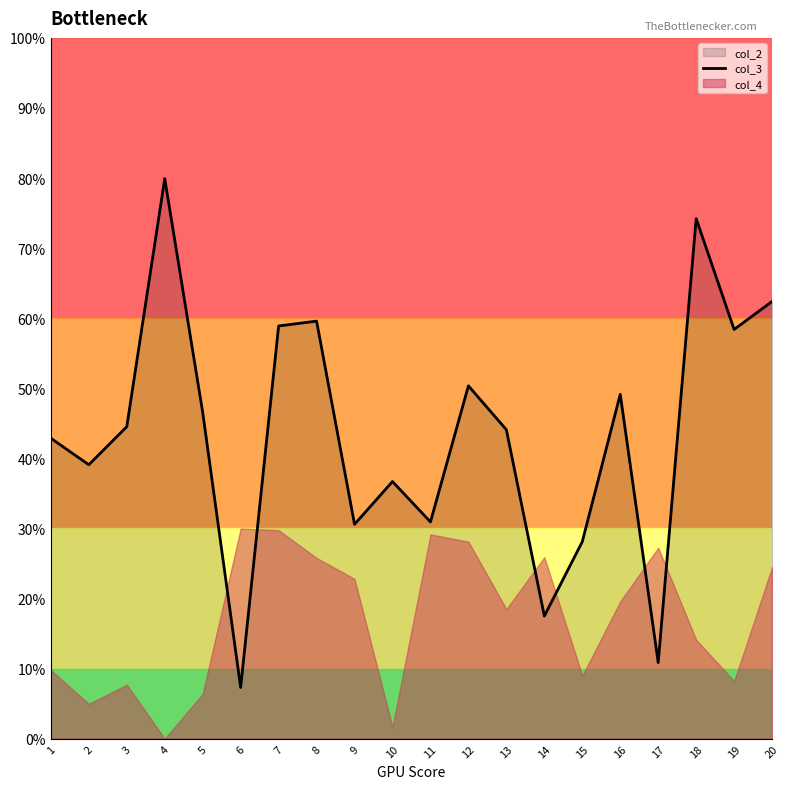

What is the difference between the second highest and second lowest values?

0.6